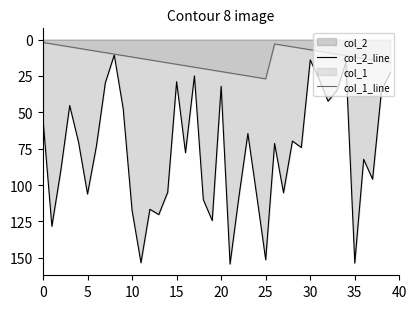

True or false: col_2_line has a value of 64.3 at 11.

False